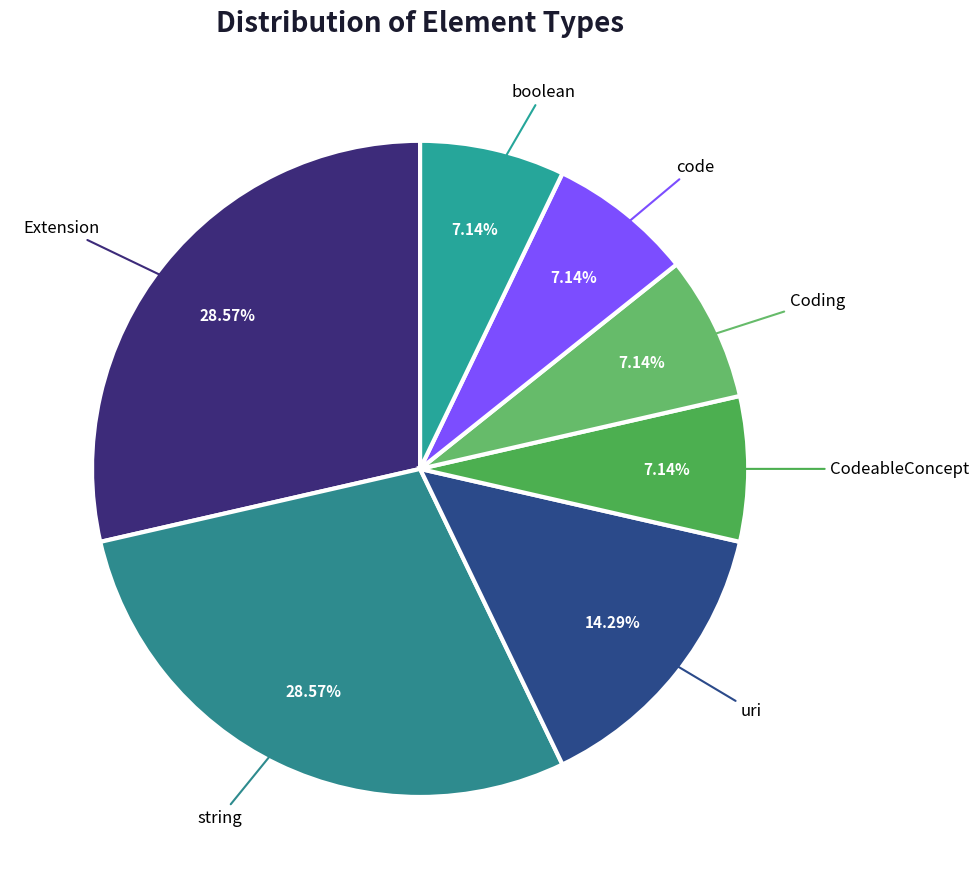

Is there any slice that represents more than half of the pie?

No